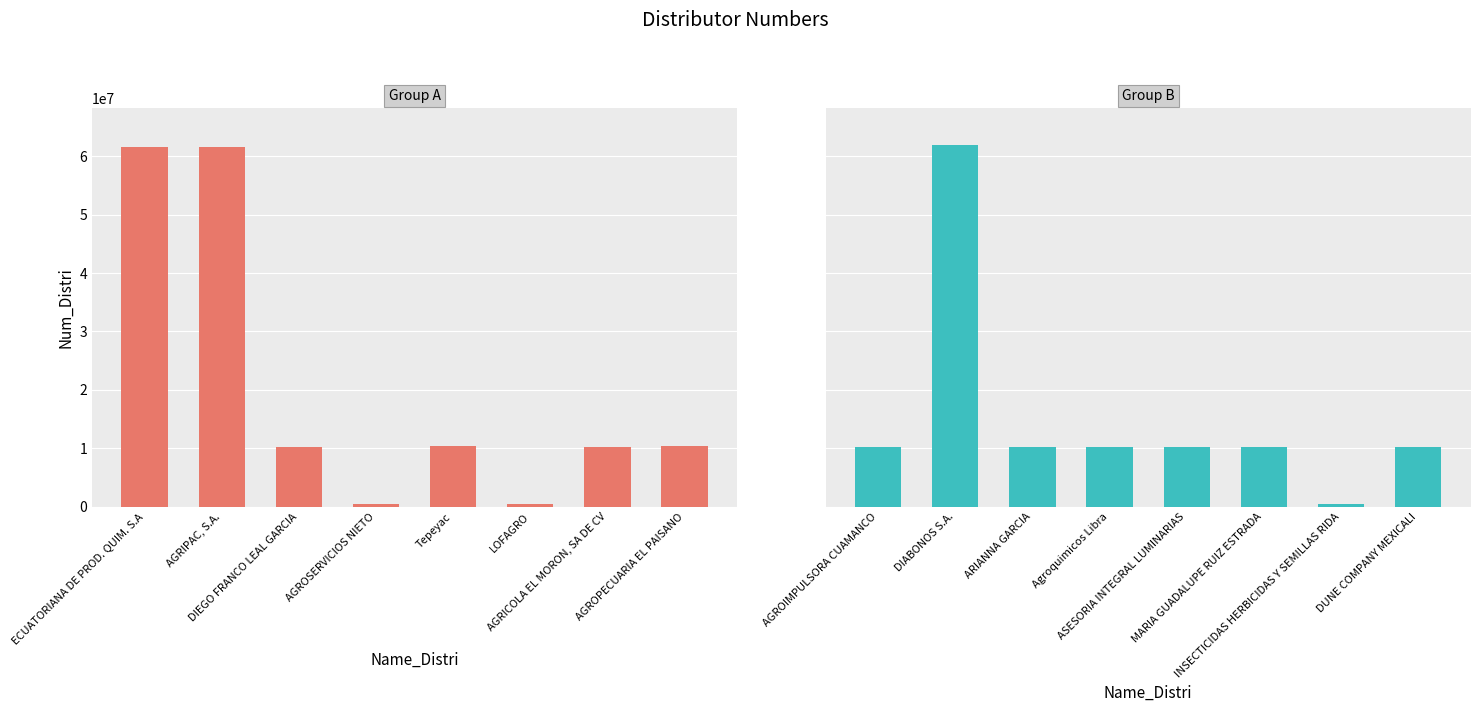

What is the minimum value for Group B?

500231